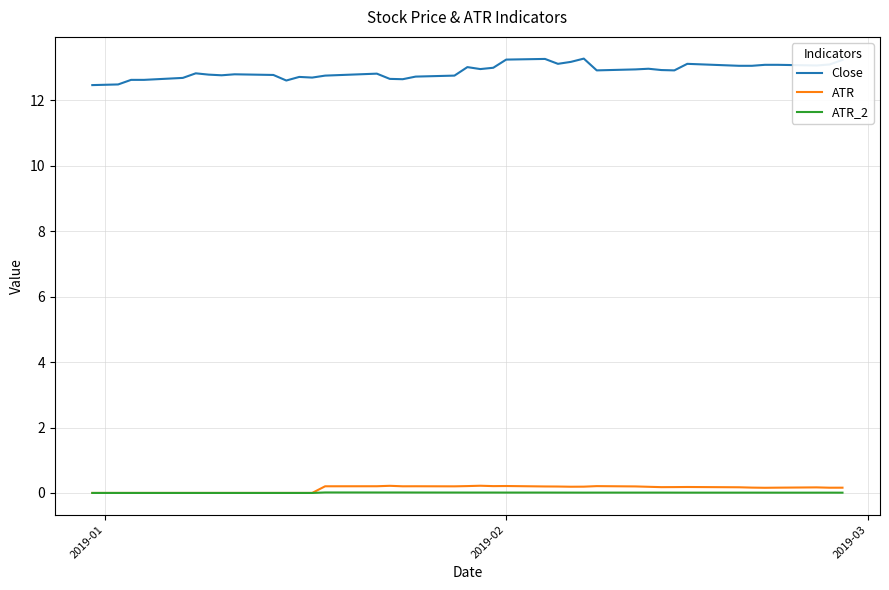

True or false: Close and ATR cross at least once.

False